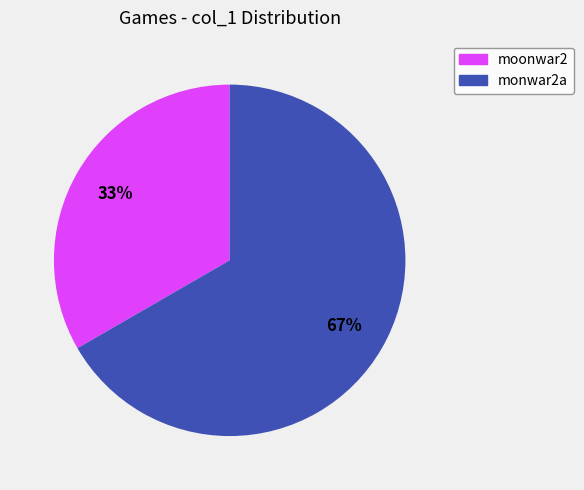

Count the number of slices in the pie.

2